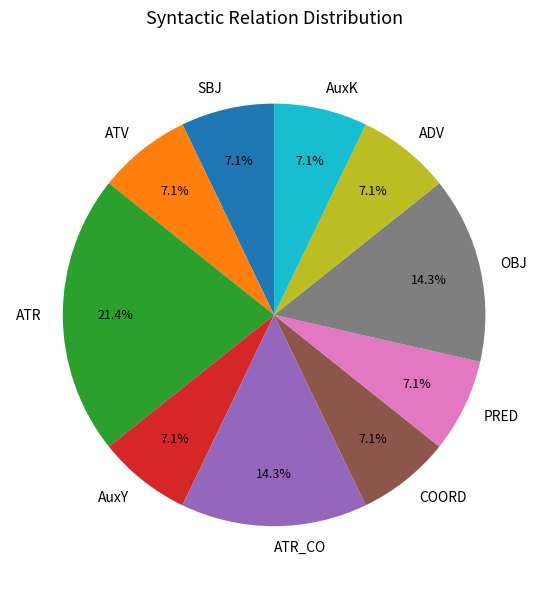

To the nearest percent, what is the combined percentage of SBJ and ATV?

14%